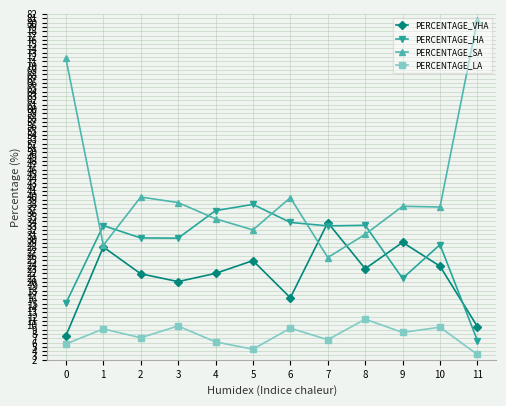

How many data points in PERCENTAGE_SA are above 37?

7